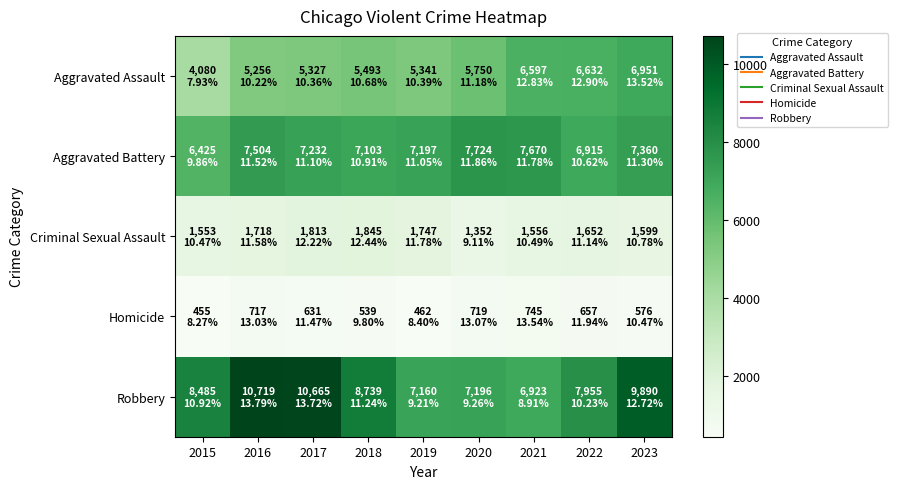

At 2023, list the series in order from smallest to largest.

Homicide, Criminal Sexual Assault, Aggravated Assault, Aggravated Battery, Robbery